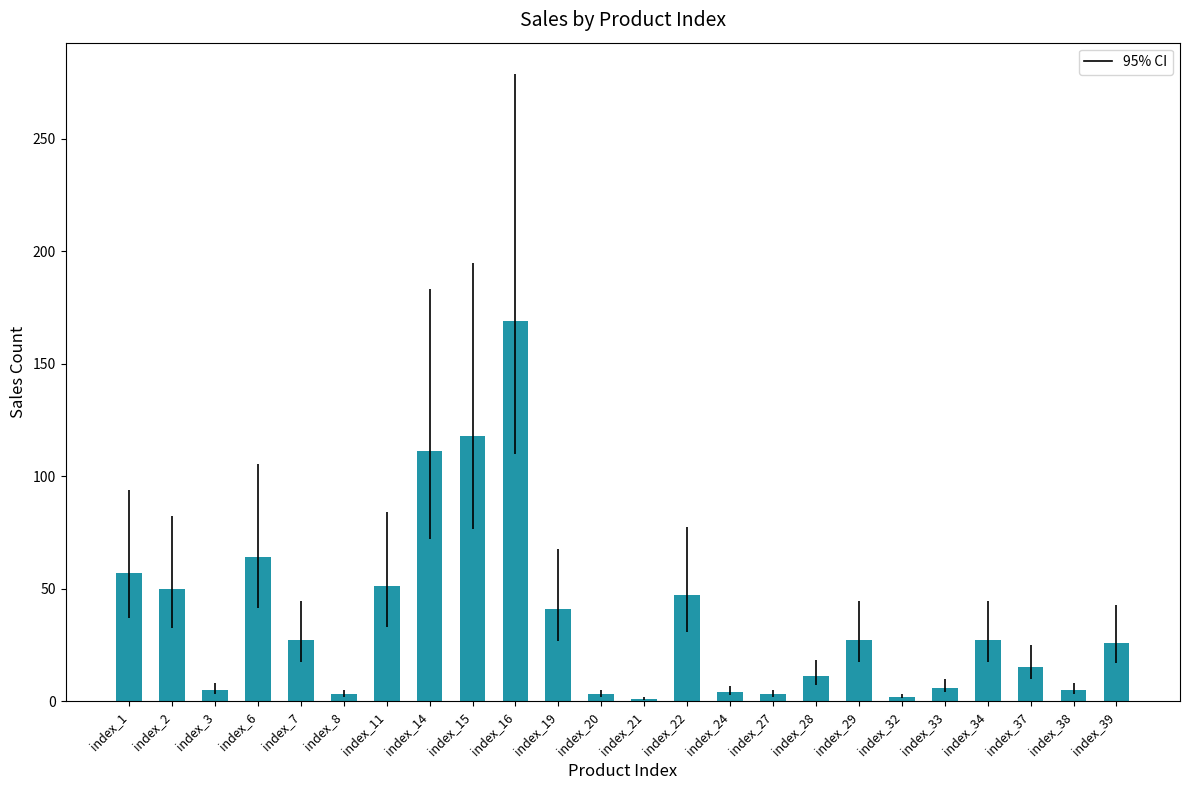

Count the number of data series in this chart.

1